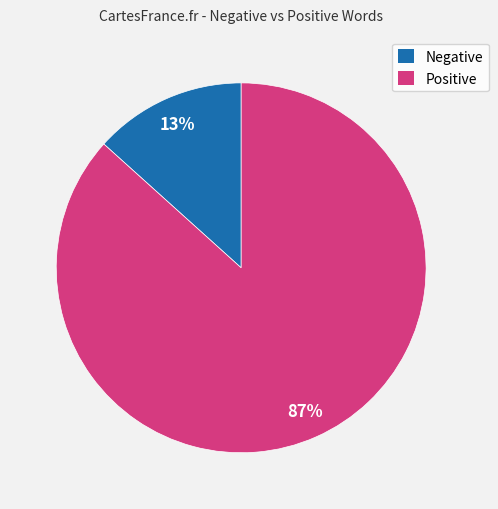

True or false: Positive accounts for 99% of the total.

False